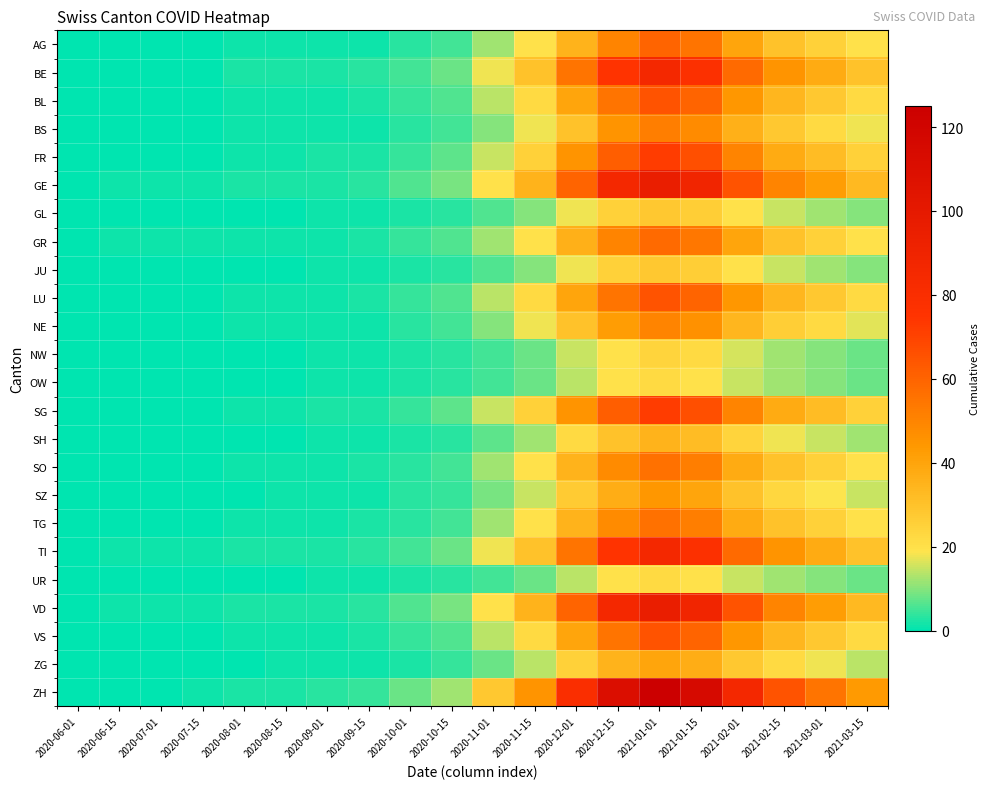

Rank the series at 2021-02-01 from lowest to highest value.

OW, UR, NW, GL, JU, SH, ZG, SZ, NE, BS, SO, TG, AG, GR, BL, LU, VS, FR, SG, BE, TI, GE, VD, ZH